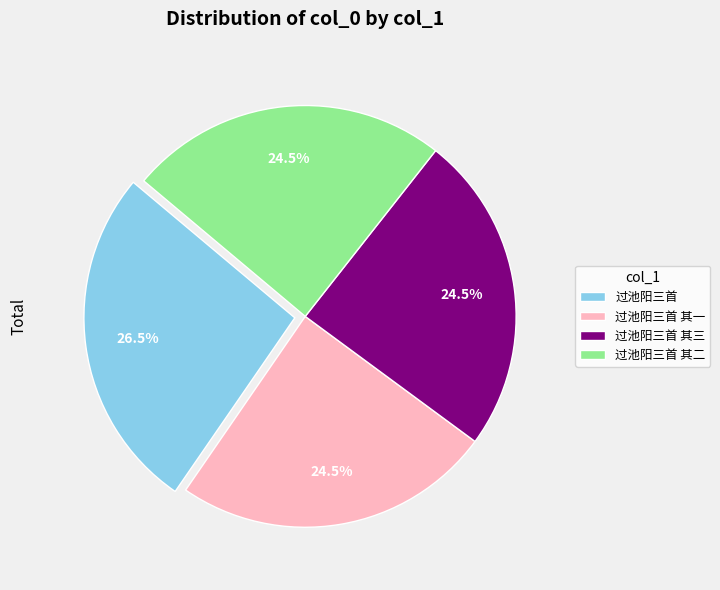

Is it true that 过池阳三首 is 15% of the pie?

False